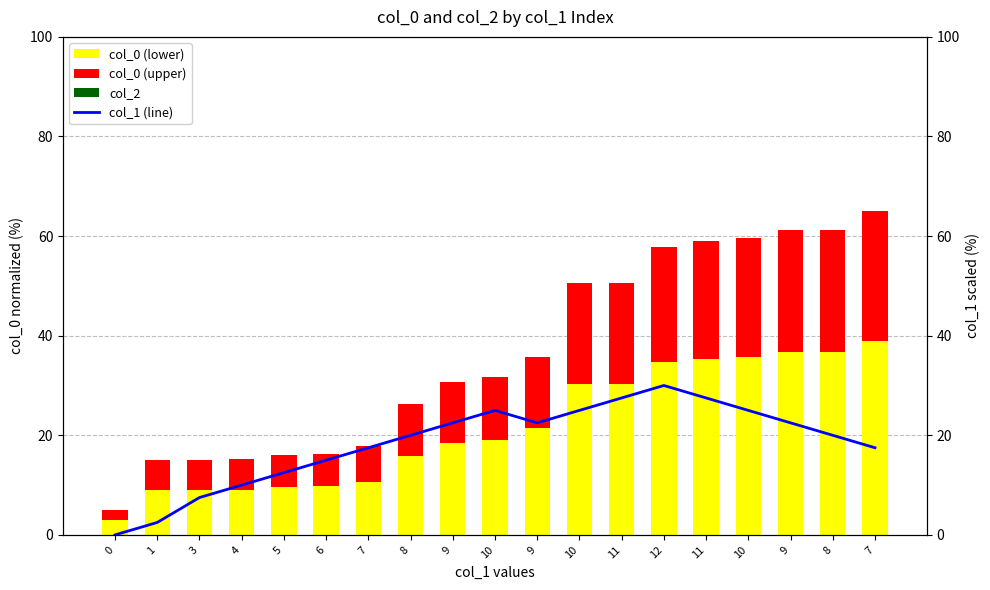

Count the number of data series in this chart.

4